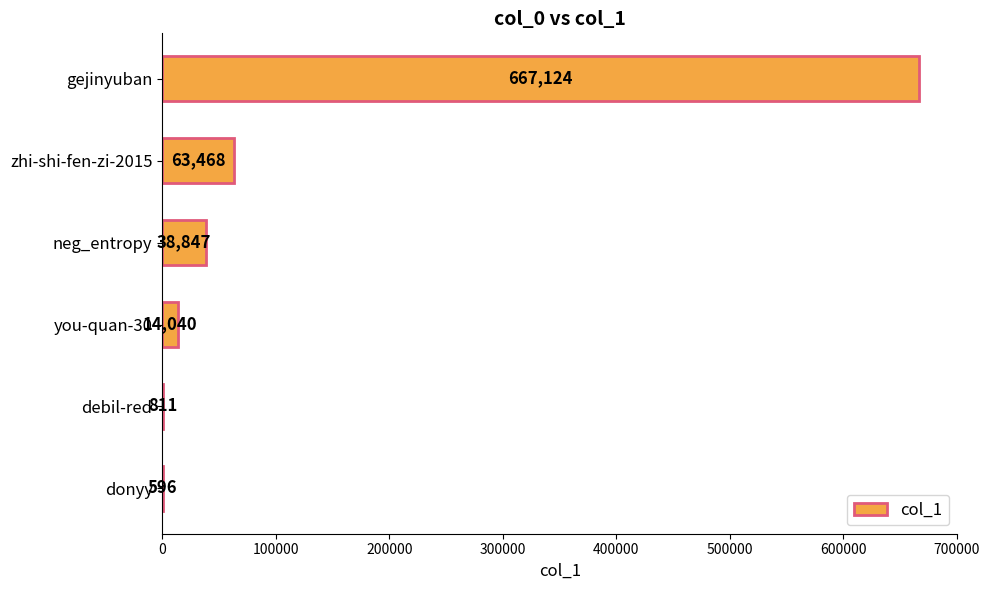

Between zhi-shi-fen-zi-2015 and donyy, which is larger?

zhi-shi-fen-zi-2015